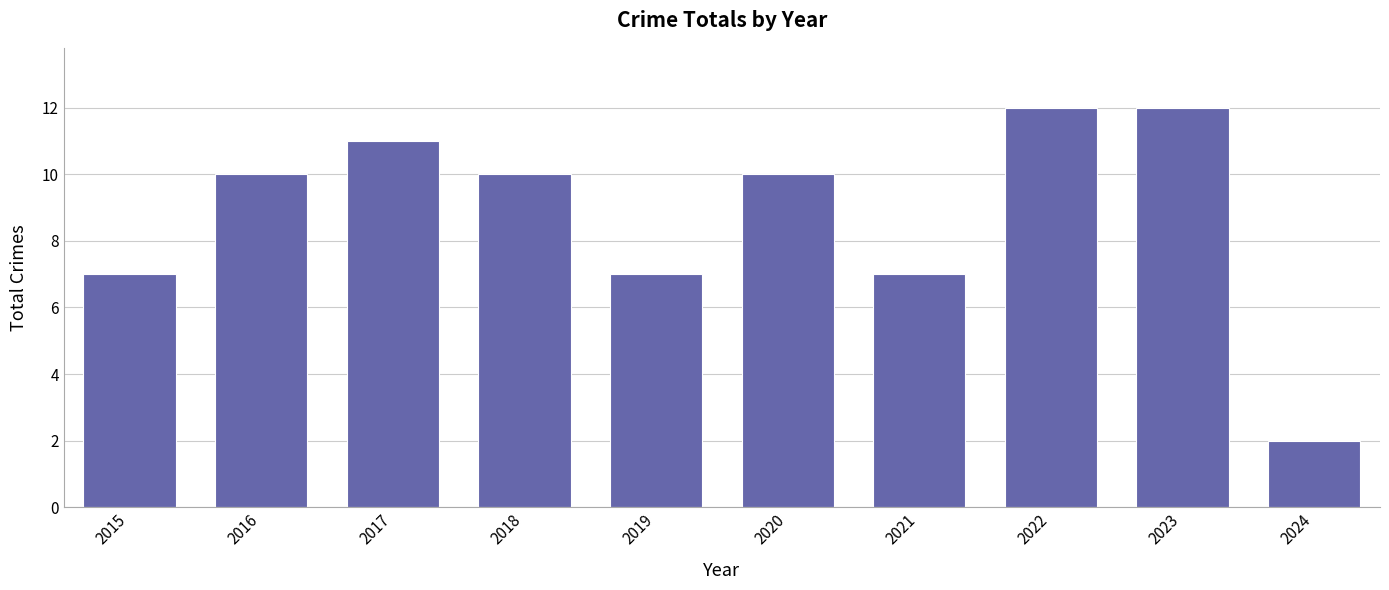

What is the sum of the values at 2019 and 2018?

17